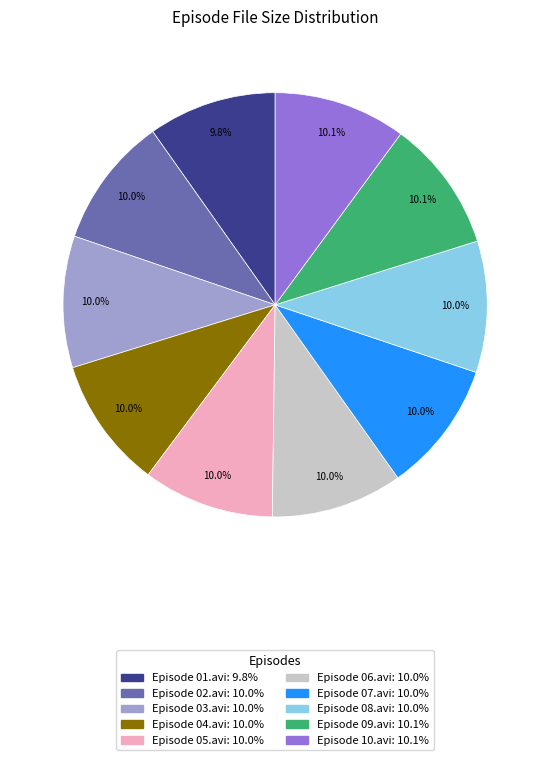

What percentage is the Episode 07.avi slice, to the nearest percent?

10%